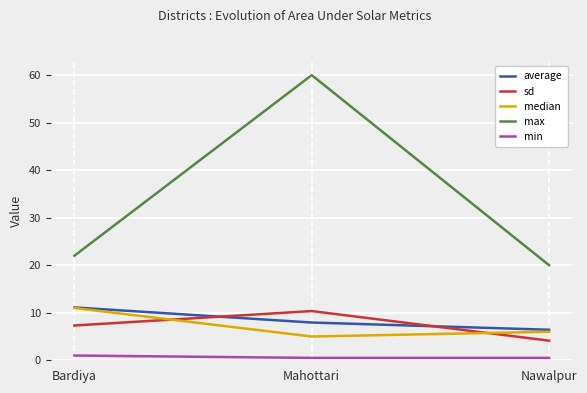

Which series has the largest range (max minus min)?

max